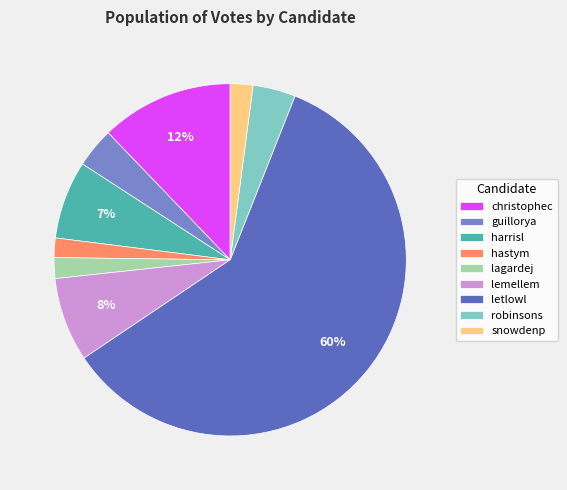

Count the number of slices in the pie.

9